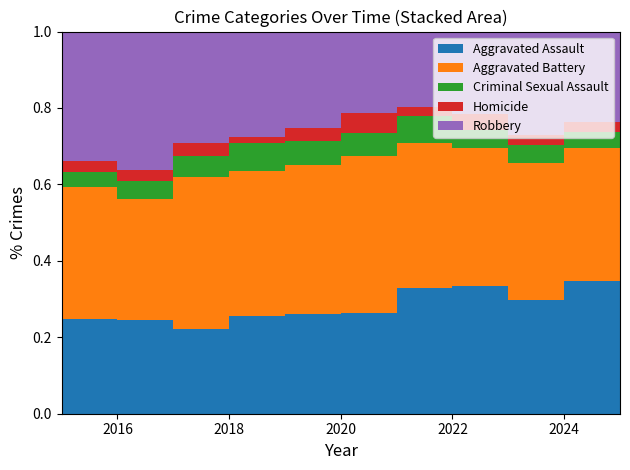

Reading left to right, list all the values displayed in this chart.

Aggravated Assault: 132	149	126	124	124	108	179	190	176	203	121
Aggravated Battery: 183	193	226	184	184	168	208	205	214	203	154
Criminal Sexual Assault: 21	28	31	35	30	25	39	27	27	26	14
Homicide: 15	18	20	8	16	22	12	24	16	15	8
Robbery: 180	220	166	134	120	87	108	123	161	138	83